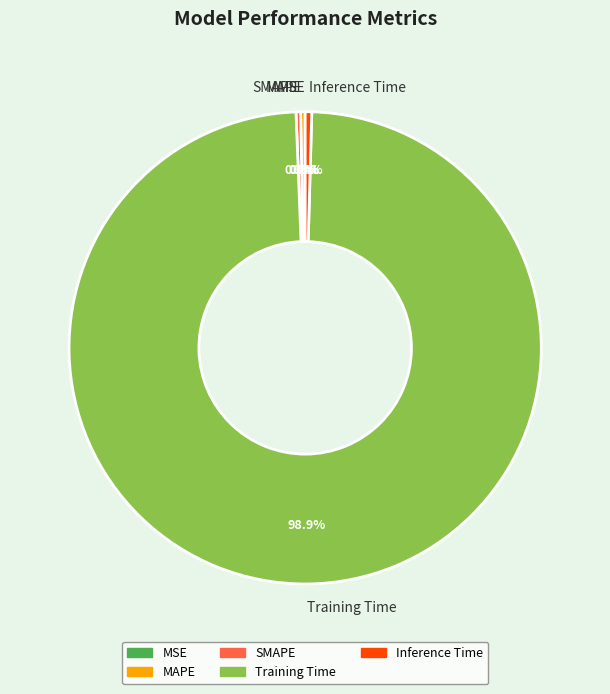

What percentage is NOT represented by MAPE?

99.7%